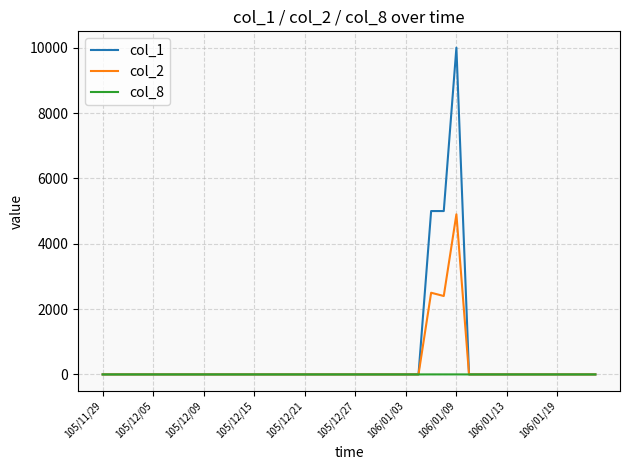

What is the difference between the maximum and minimum values in the col_2 series?

4900